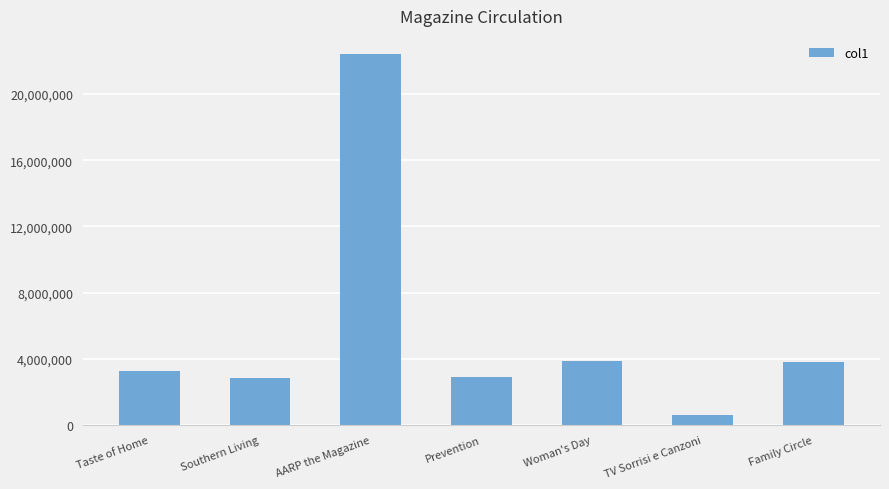

What is the change in value from Southern Living to Family Circle?

+986779